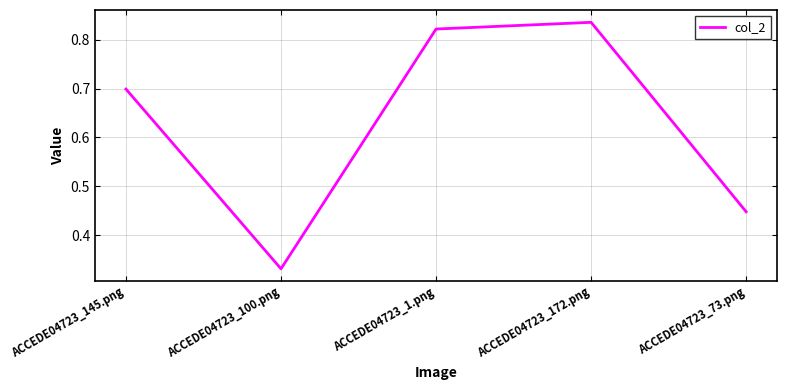

Where is the first local maximum?

ACCEDE04723_172.png